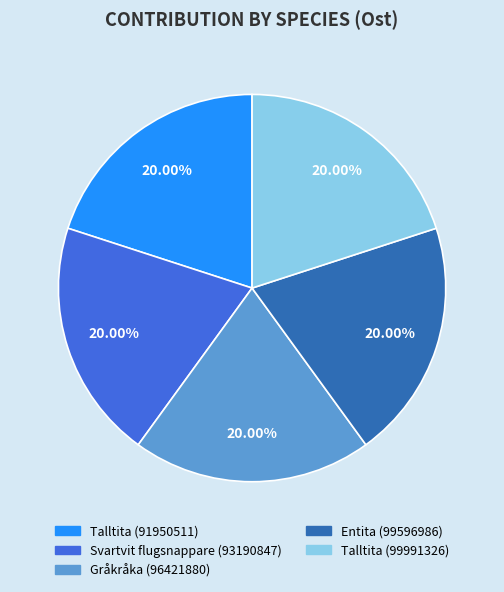

The Entita (99596986) slice represents 20% of the pie. True or false?

True